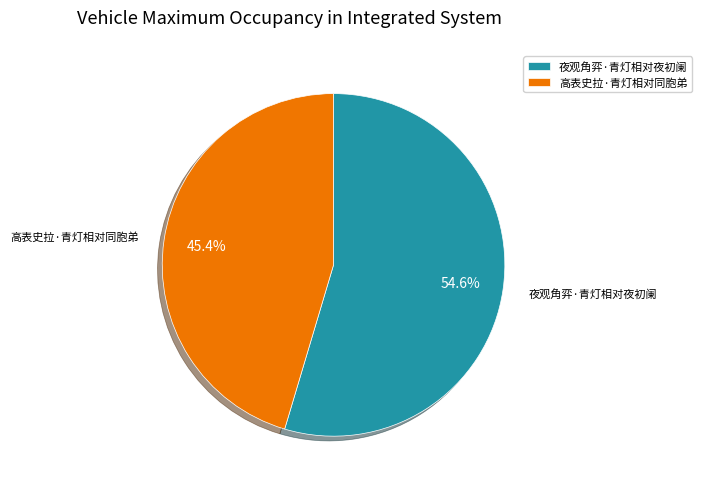

To the nearest percent, what is the combined percentage of 高表史拉·青灯相对同胞弟 and 夜观角弈·青灯相对夜初阑?

100%